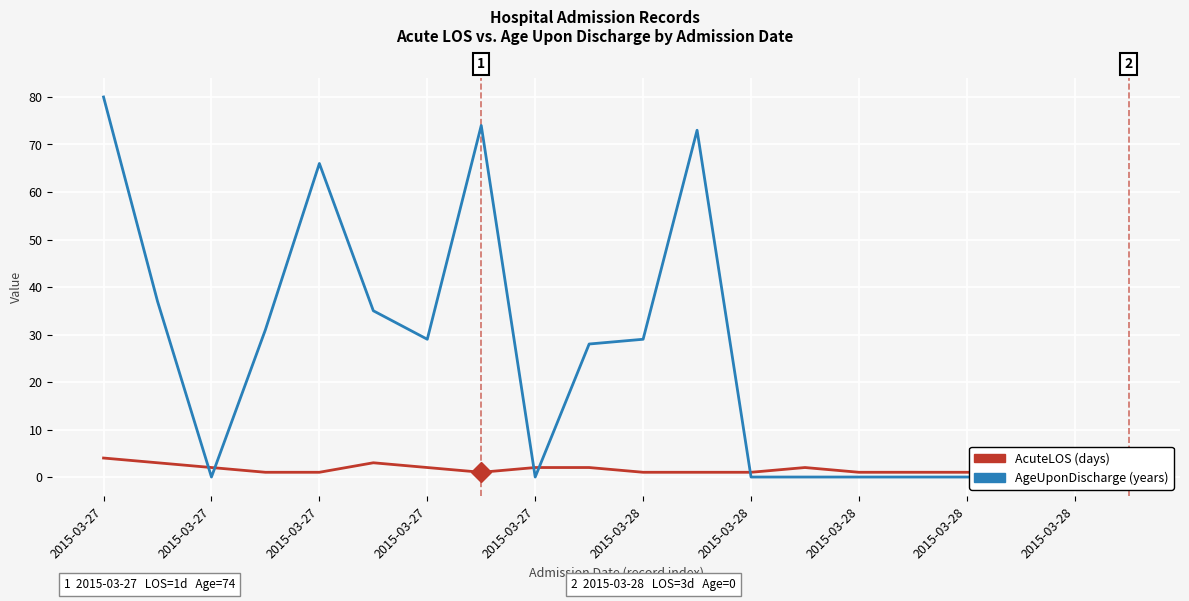

At how many categories does at least one series exceed 23?

10